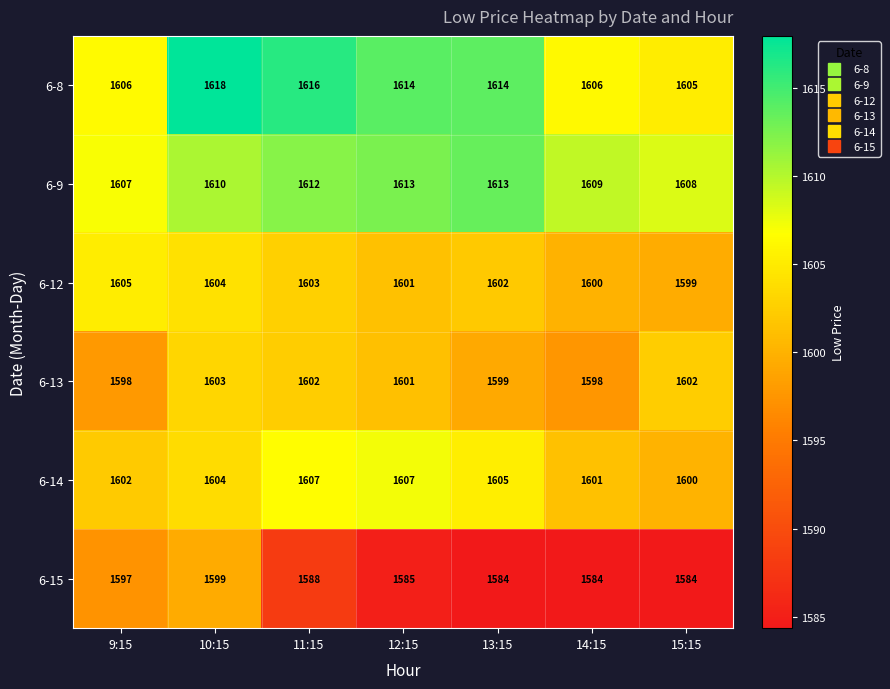

Rank the series by their maximum value, from highest to lowest.

6-8, 6-9, 6-14, 6-12, 6-13, 6-15